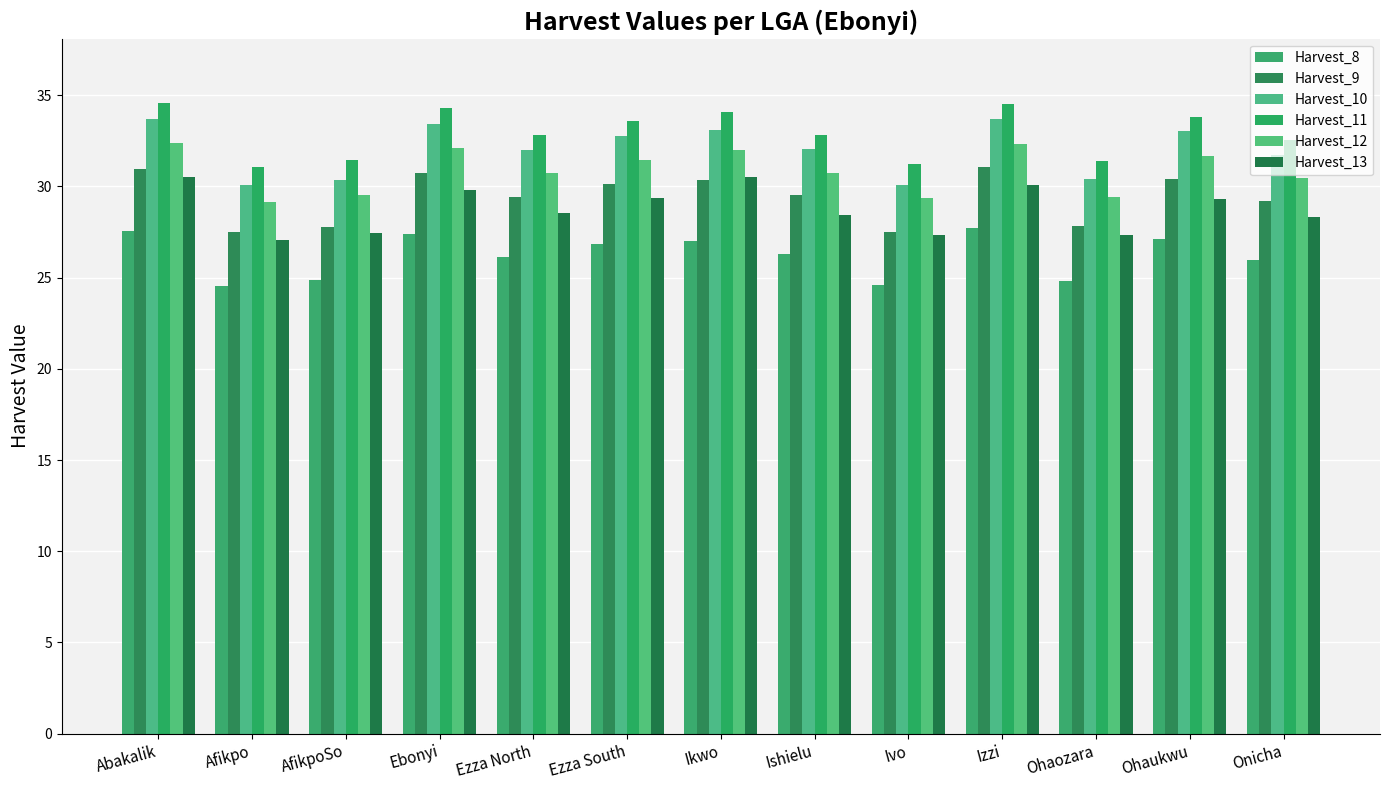

Is the value of Harvest_13 at AfikpoSo greater than the value of Harvest_10 at Afikpo?

No